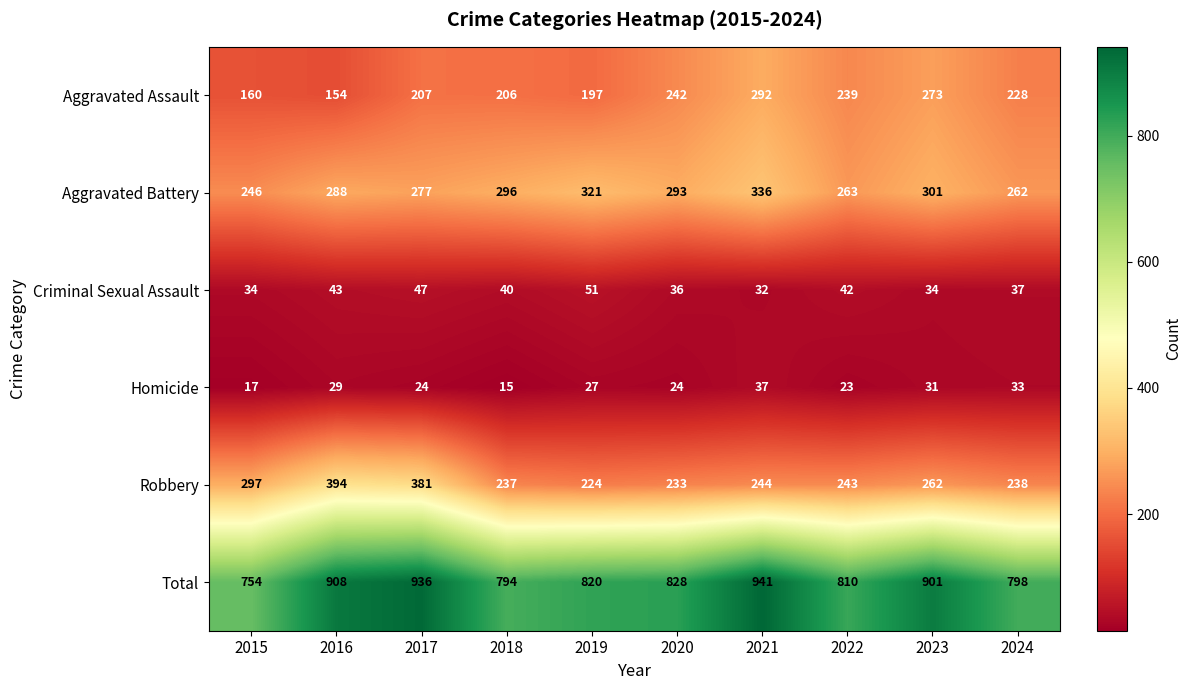

What is the sum of all Aggravated Assault values?

2198